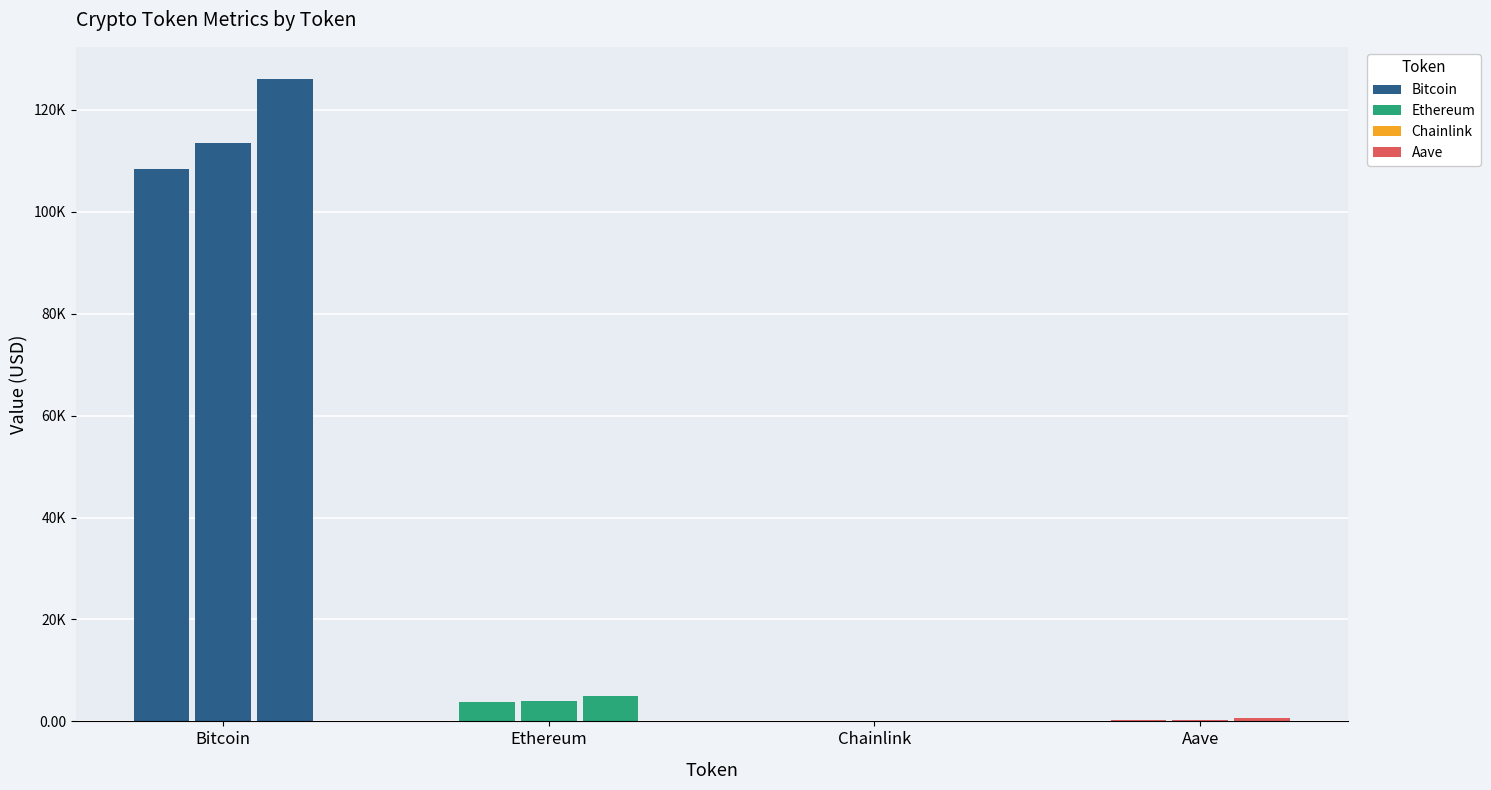

Which series changed the most between Bitcoin and Chainlink?

Bitcoin